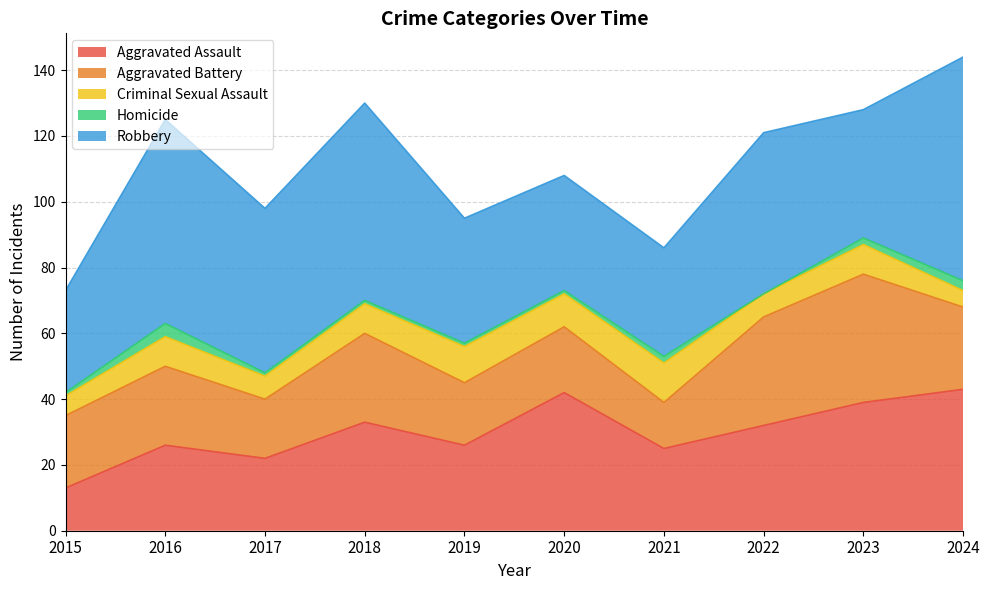

Where does the Criminal Sexual Assault series first go above 9?

2019